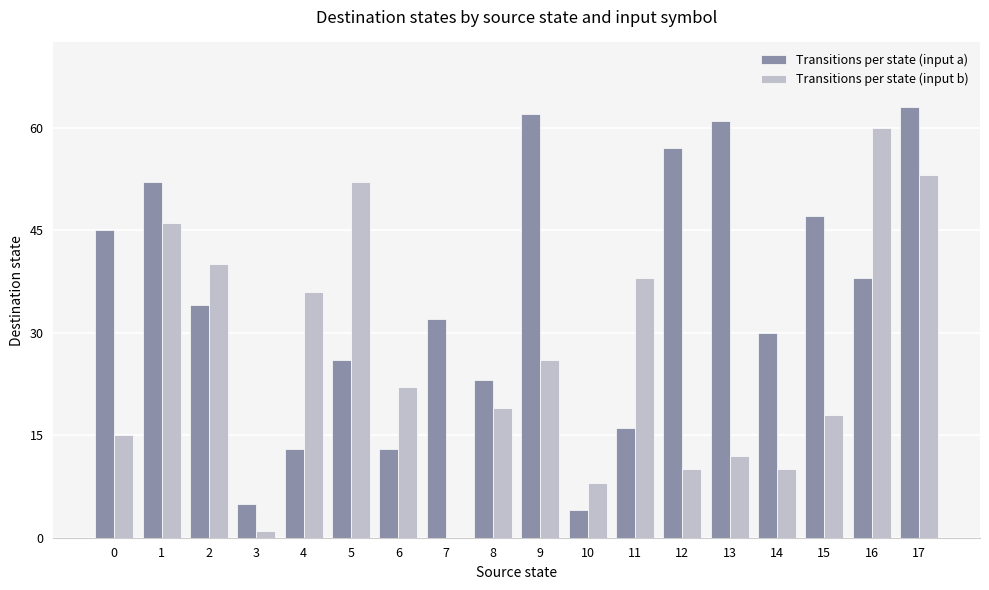

Which series changed the most between 12 and 17?

Transitions per state (input b)